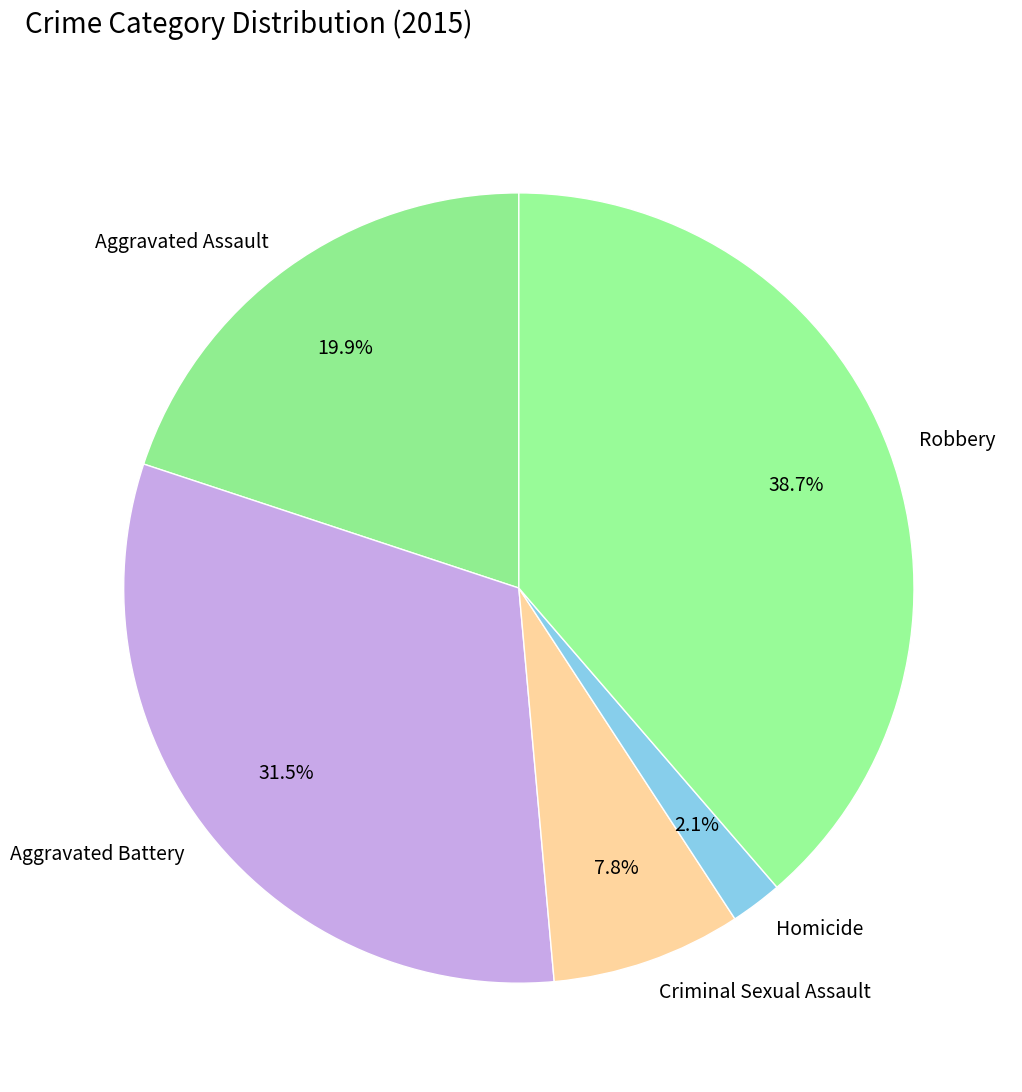

To the nearest percent, what is the difference between the Robbery and Aggravated Battery slice percentages?

7%